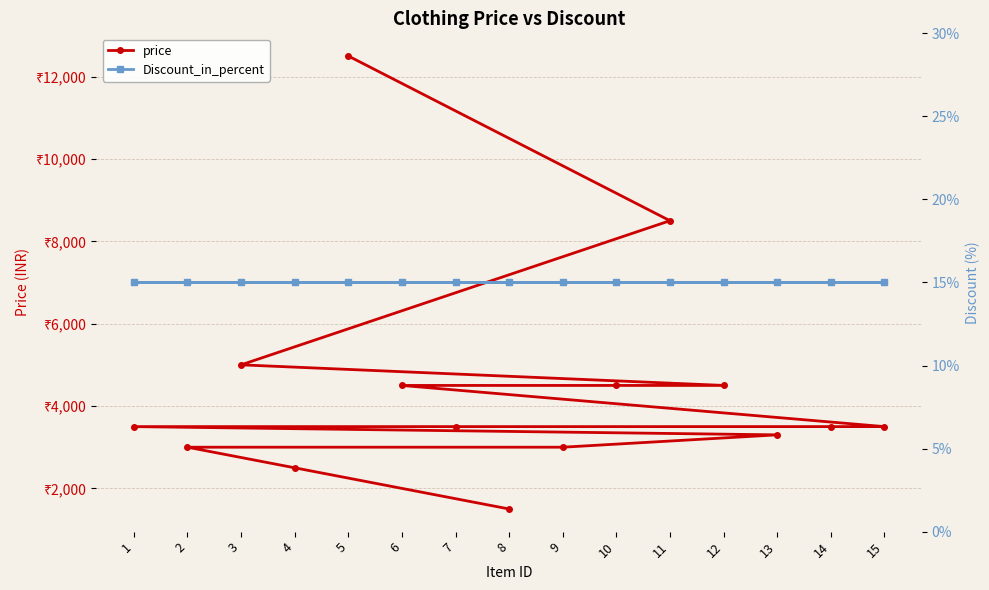

Does the chart have visible grid lines?

Yes